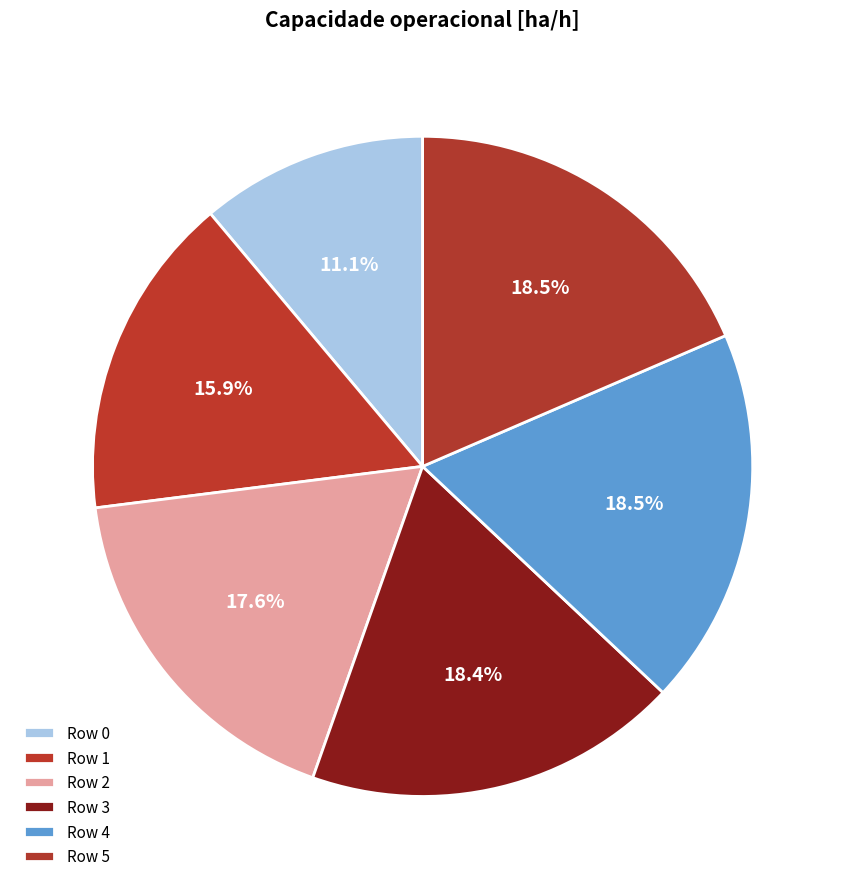

Does any single category account for the majority?

No